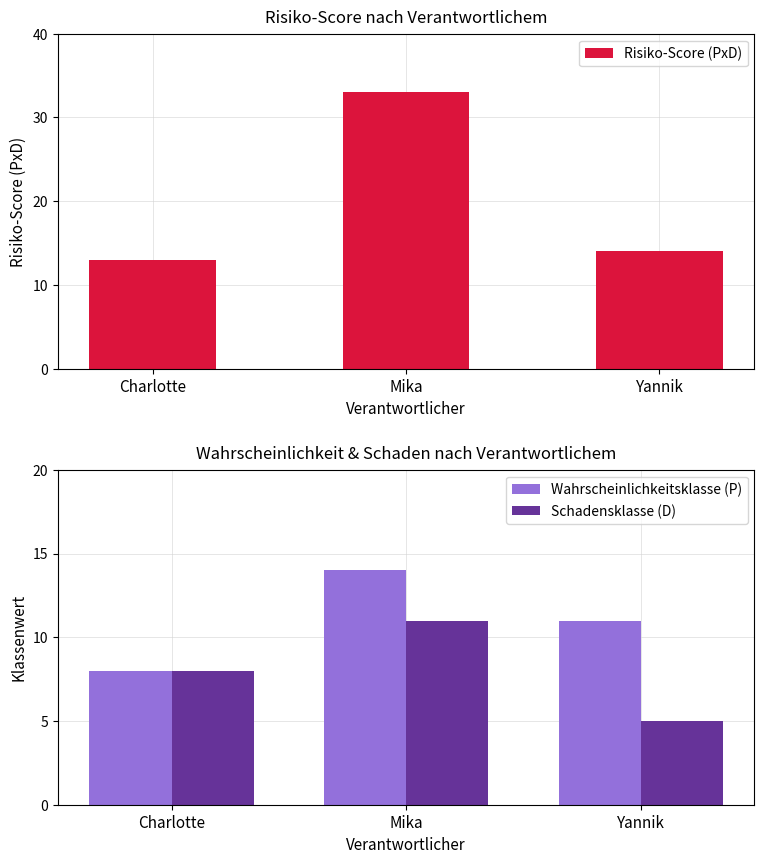

At how many categories does at least one series exceed 18?

1